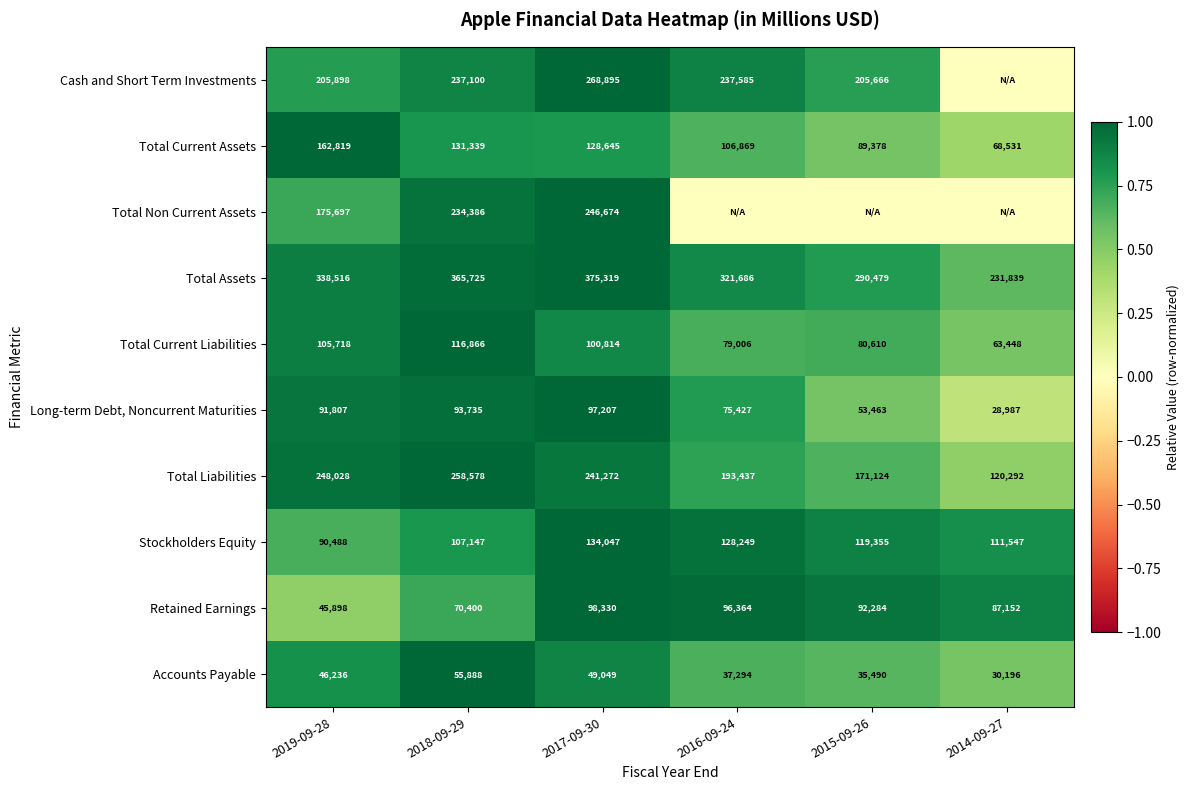

The value of Retained Earnings at 2014-09-27 is 87152. True or false?

True